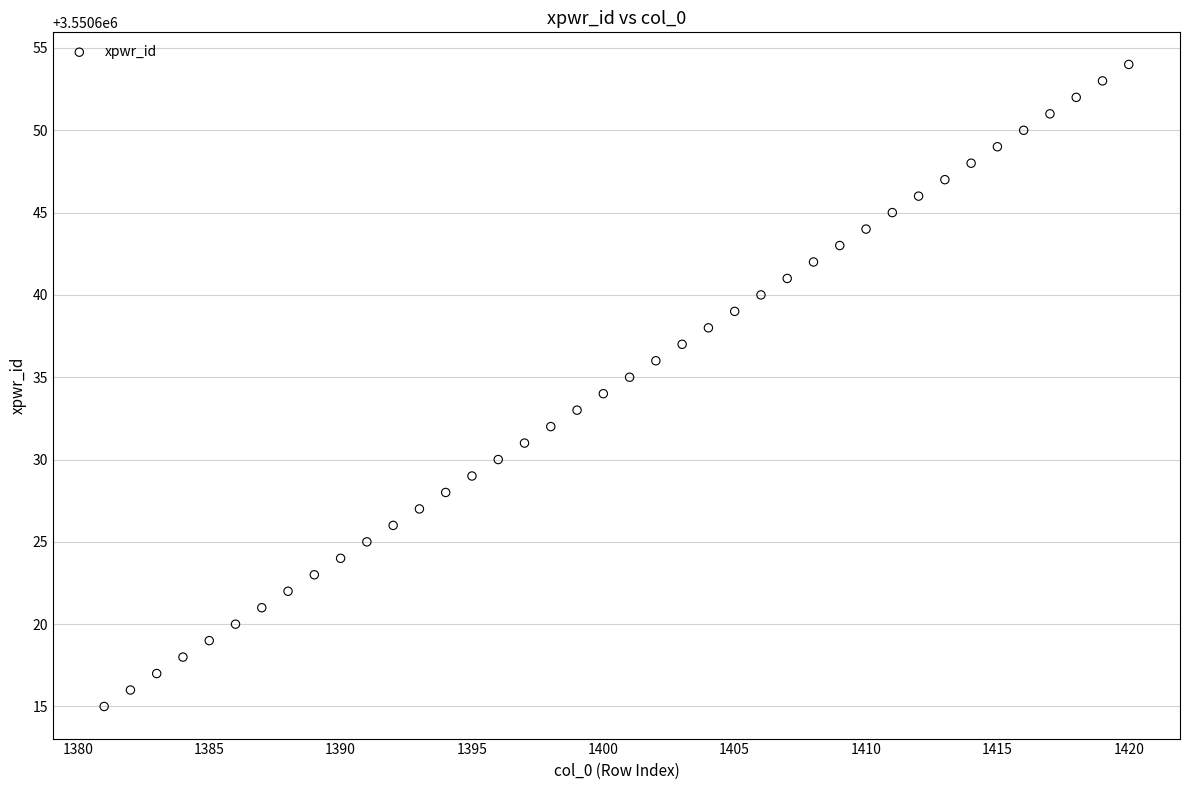

What is the range of X values (max minus min)?

39